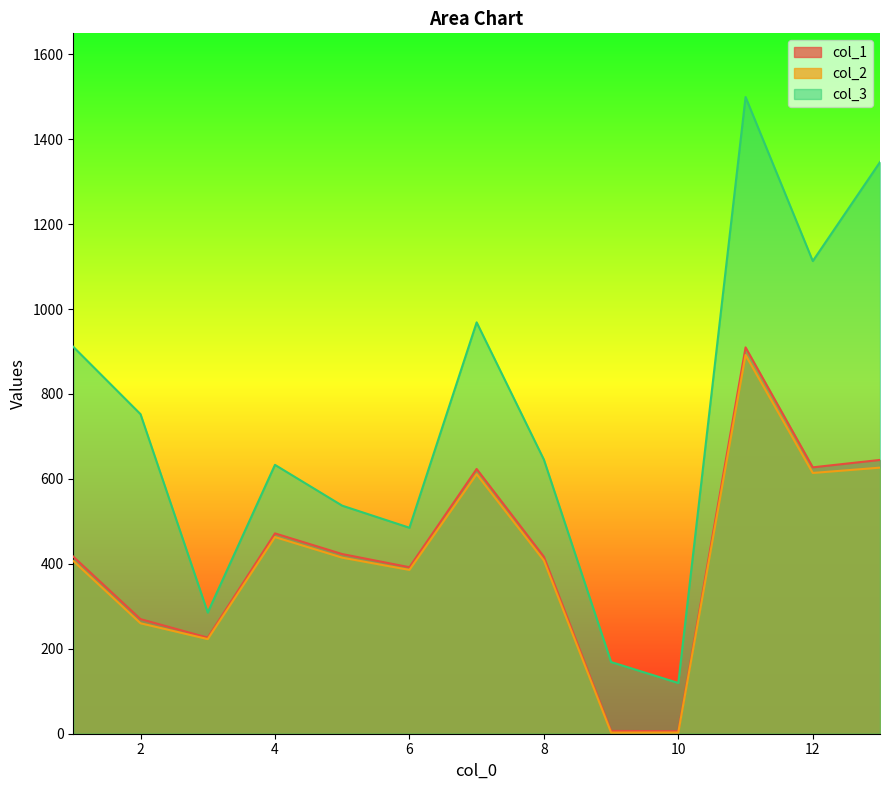

Rank the series by their maximum value, from highest to lowest.

col_3, col_1, col_2